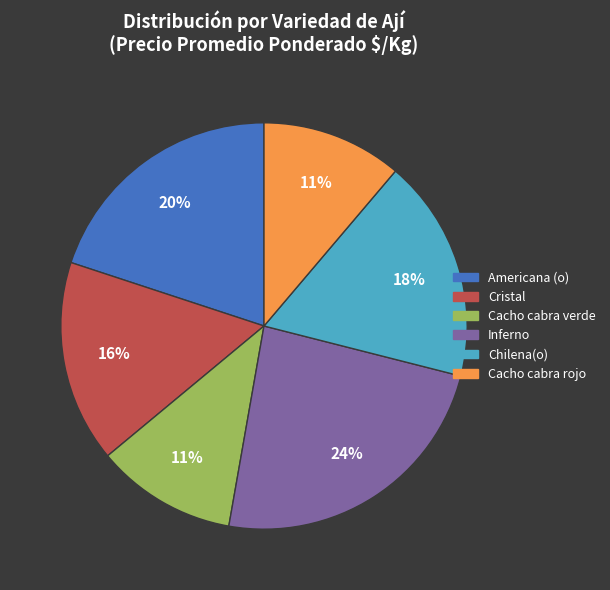

Is there any slice that represents more than half of the pie?

No